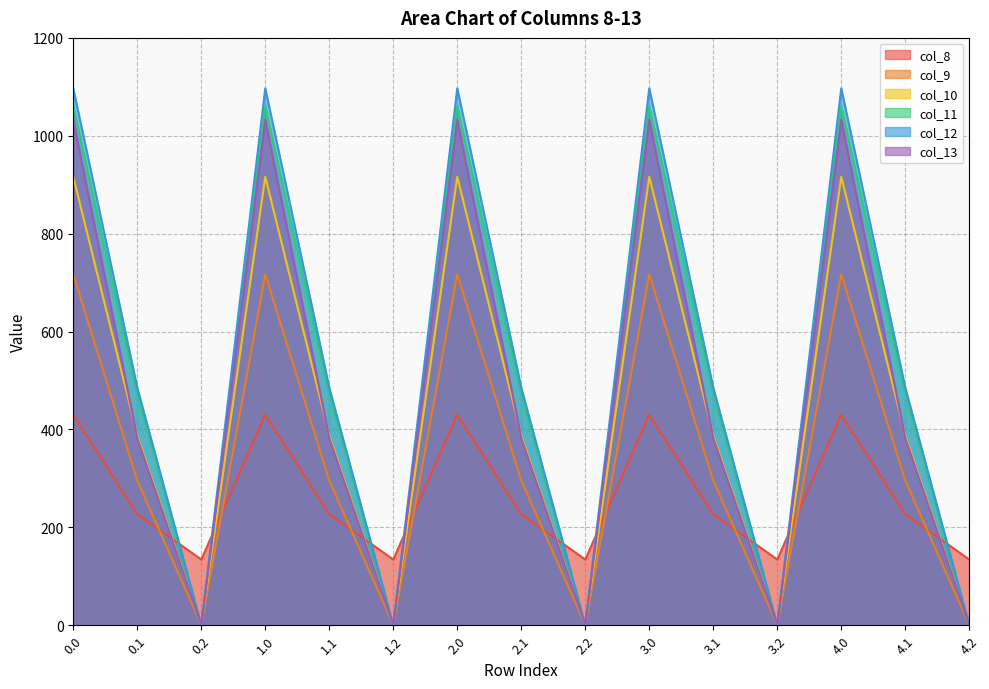

What are all the series names shown in the legend?

col_8, col_9, col_10, col_11, col_12, col_13